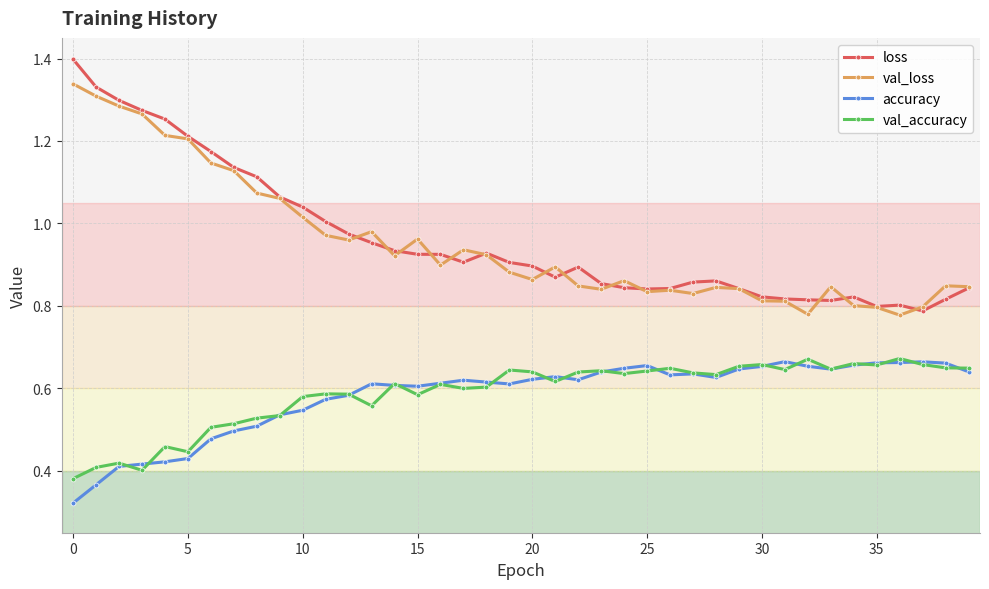

What is the maximum value for loss?

1.4